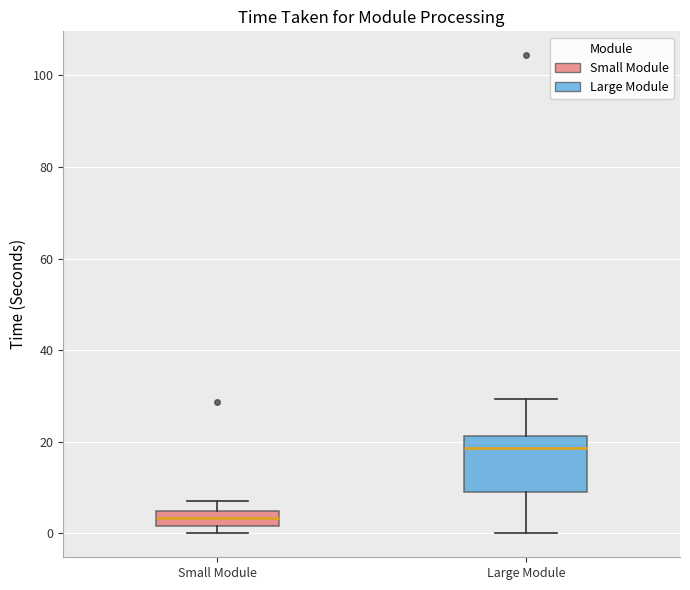

Where is the lower edge of the box for Small Module on the y-axis? The values are not printed on the chart, so give them approximately, as read against the axis.

2